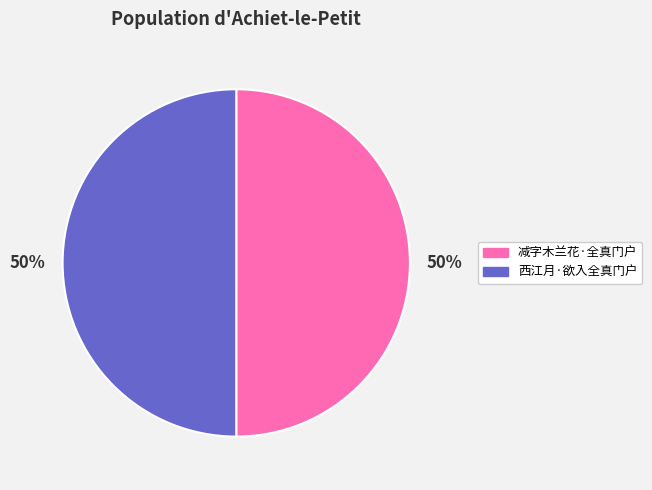

The 减字木兰花·全真门户 slice represents 50% of the pie. True or false?

True